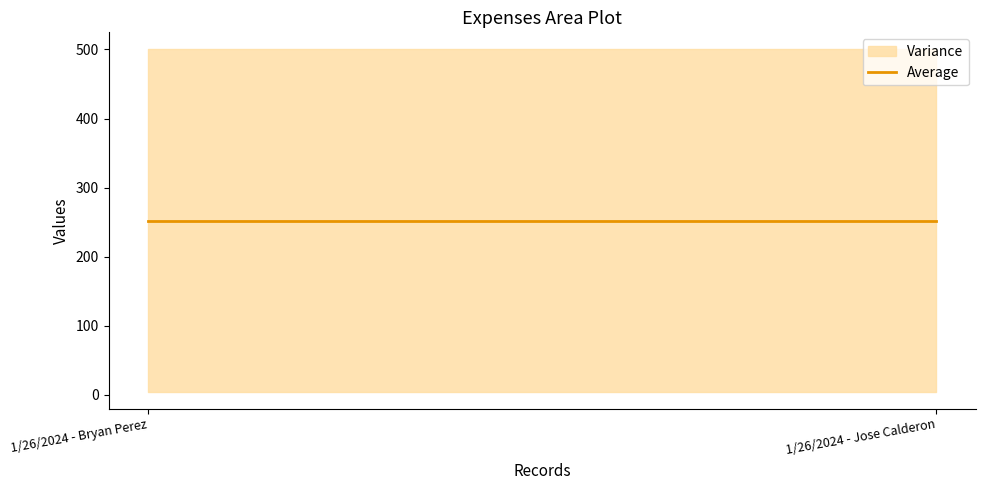

At how many categories does at least one series exceed 162?

2